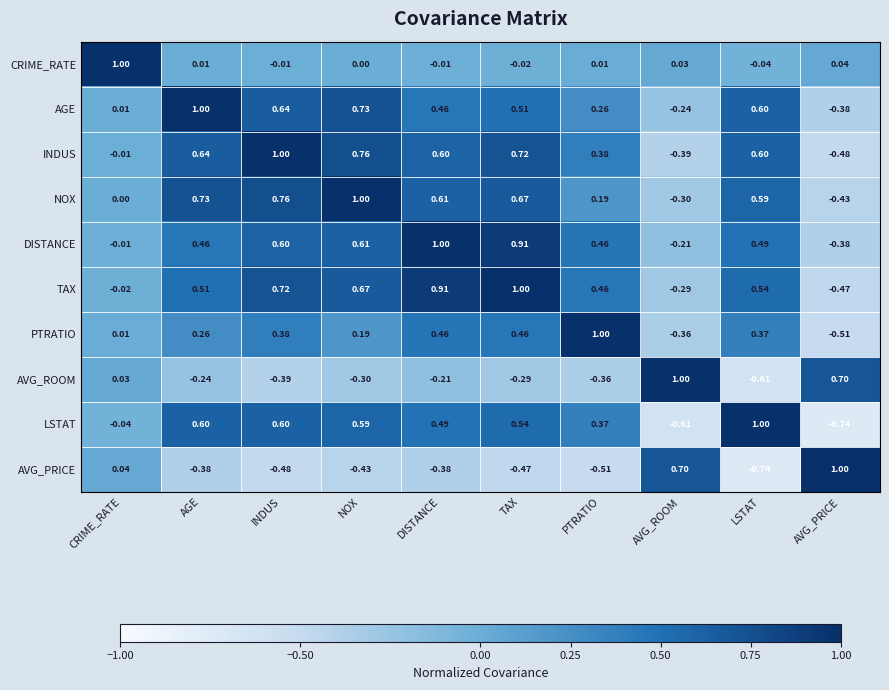

How many values in PTRATIO are above zero?

8